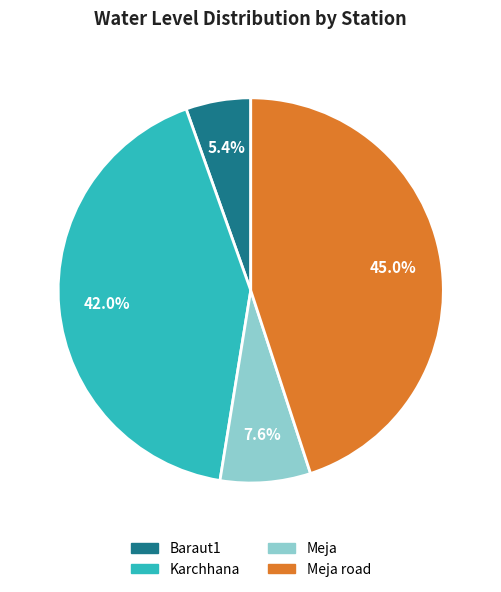

Rank the categories by value from highest to lowest.

Meja road, Karchhana, Meja, Baraut1